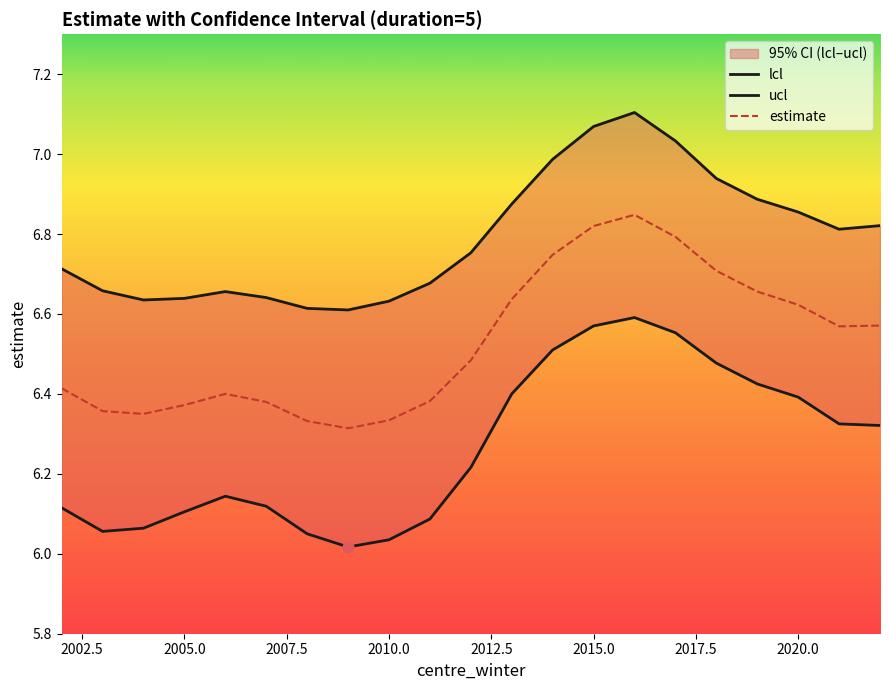

What is the total value across all series at 2010?

19.0